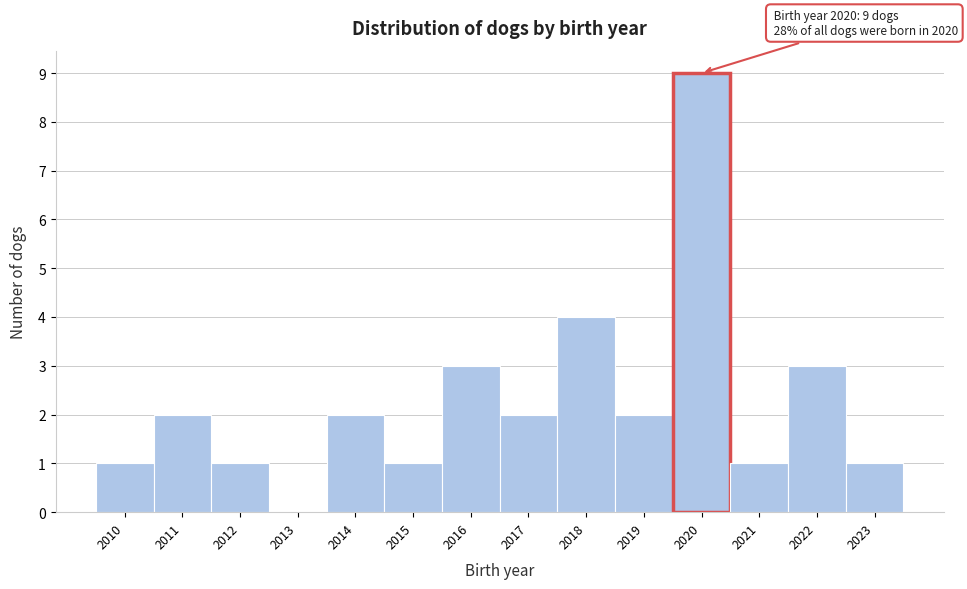

Over which range of the x-axis is the bar tallest?

2019.5 to 2020.5